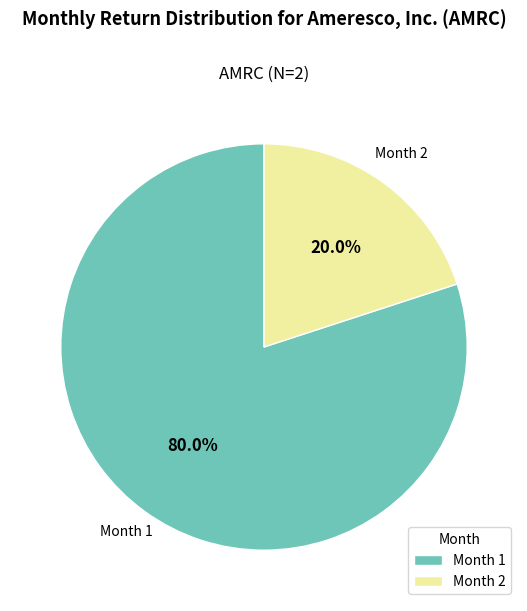

Rank the categories by value from lowest to highest.

Month 2, Month 1